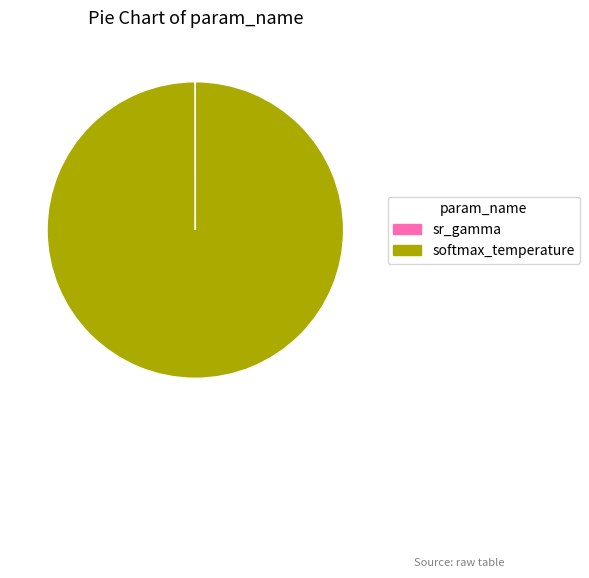

Is there any slice that represents more than half of the pie?

Yes